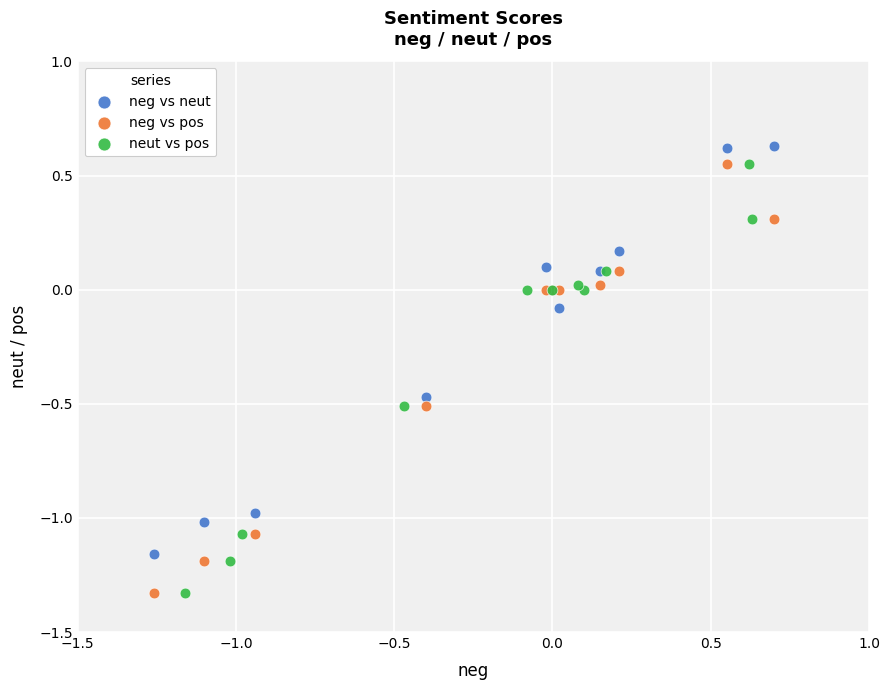

Which series contains the highest Y value?

neg vs neut